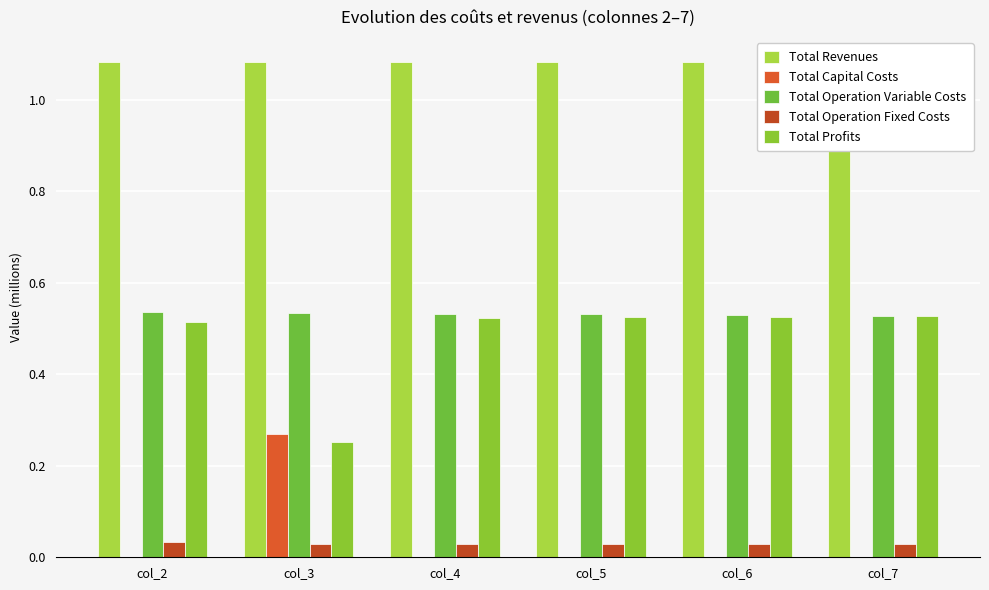

How many bars are there in total?

30